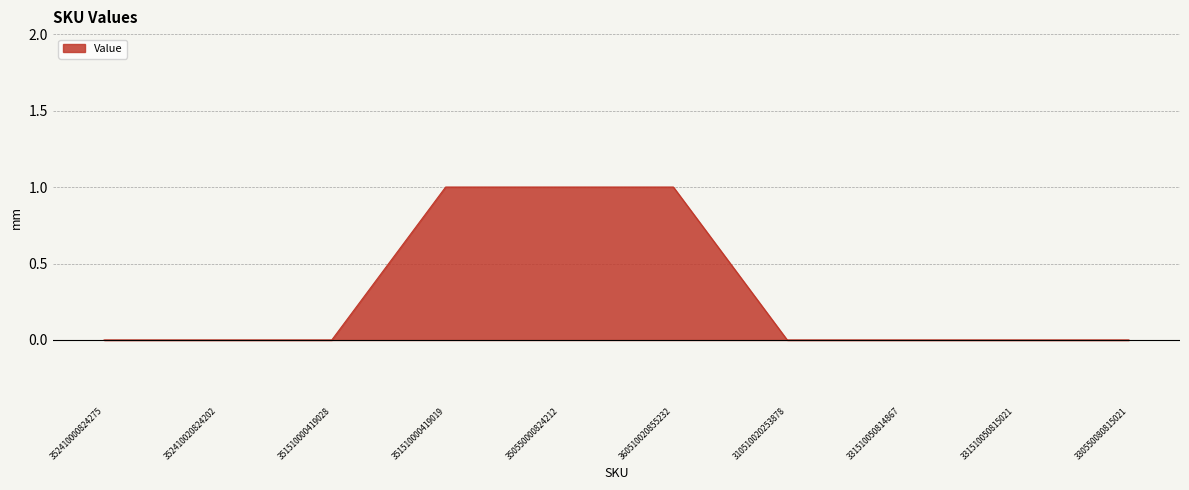

Is it true that the value at 352410000824275 is -1?

False